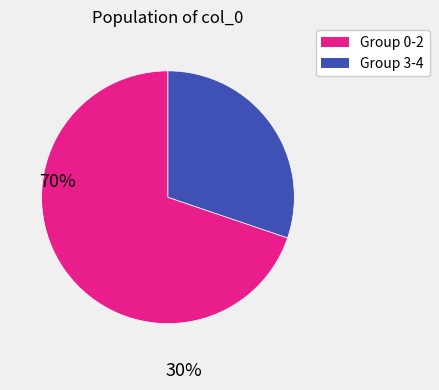

Does any single category account for the majority?

Yes